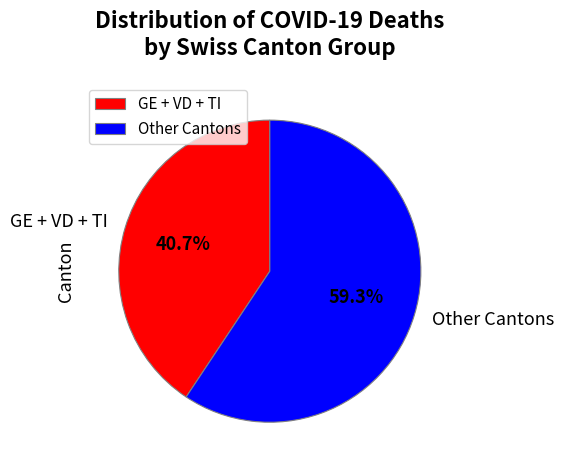

Which has a higher value, Other Cantons or GE + VD + TI?

Other Cantons